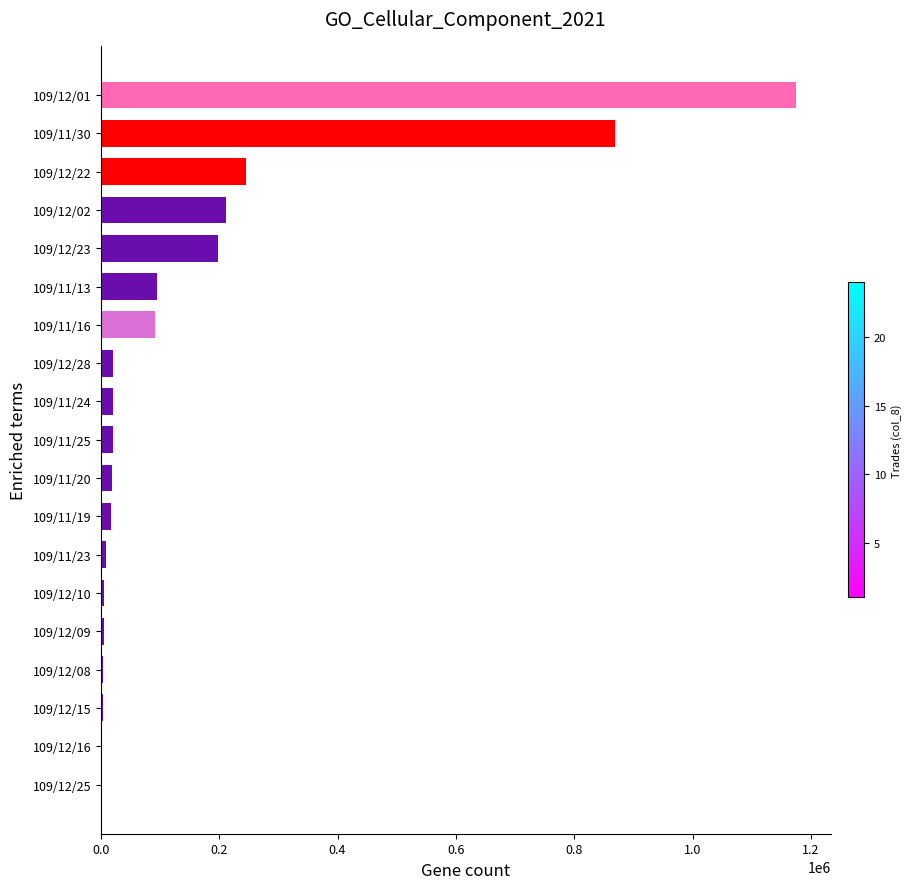

How many categories are shown in the chart?

19